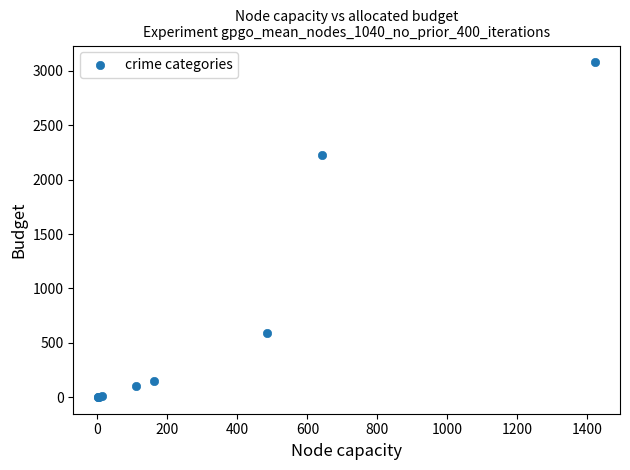

What Y value in the scatter plot is closest to 1540?

2230